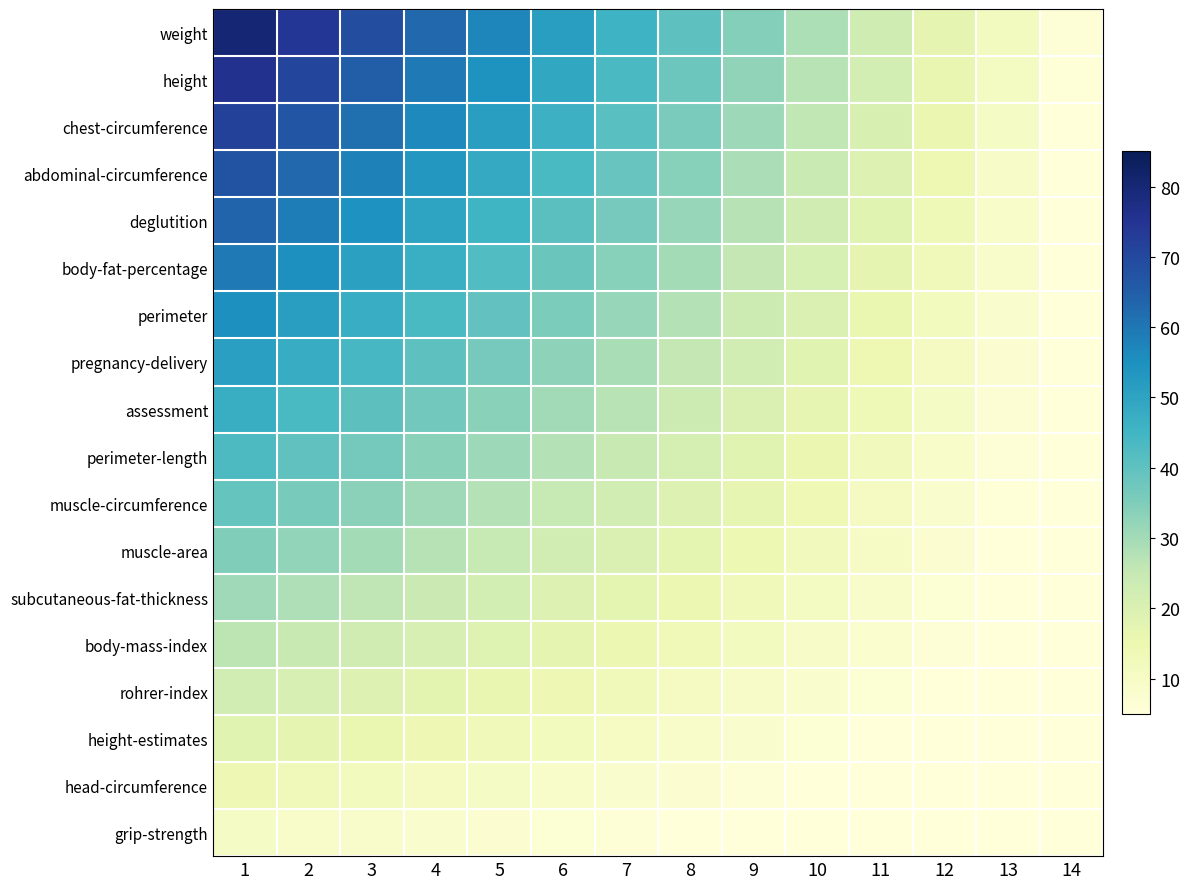

Reading right to left, extract all data points from this chart.

weight: 14=5.7	13=11.4	12=17.1	11=22.9	10=28.6	9=34.3	8=40.0	7=45.7	6=51.4	5=57.1	4=62.9	3=68.6	2=74.3	1=80.0
height: 14=5.4	13=10.8	12=16.3	11=21.7	10=27.1	9=32.5	8=37.9	7=43.4	6=48.8	5=54.2	4=59.6	3=65.0	2=70.5	1=75.9
chest-circumference: 14=5.1	13=10.3	12=15.4	11=20.5	10=25.6	9=30.8	8=35.9	7=41.0	6=46.1	5=51.3	4=56.4	3=61.5	2=66.6	1=71.8
abdominal-circumference: 14=4.8	13=9.7	12=14.5	11=19.3	10=24.2	9=29.0	8=33.8	7=38.7	6=43.5	5=48.3	4=53.2	3=58.0	2=62.8	1=67.6
deglutition: 14=4.5	13=9.1	12=13.6	11=18.2	10=22.7	9=27.2	8=31.8	7=36.3	6=40.8	5=45.4	4=49.9	3=54.5	2=59.0	1=63.5
body-fat-percentage: 14=4.2	13=8.5	12=12.7	11=17.0	10=21.2	9=25.5	8=29.7	7=33.9	6=38.2	5=42.4	4=46.7	3=50.9	2=55.2	1=59.4
perimeter: 14=3.9	13=7.9	12=11.8	11=15.8	10=19.7	9=23.7	8=27.6	7=31.6	6=35.5	5=39.5	4=43.4	3=47.4	2=51.3	1=55.3
pregnancy-delivery: 14=3.7	13=7.3	12=11.0	11=14.6	10=18.3	9=21.9	8=25.6	7=29.2	6=32.9	5=36.6	4=40.2	3=43.9	2=47.5	1=51.2
assessment: 14=3.4	13=6.7	12=10.1	11=13.4	10=16.8	9=20.2	8=23.5	7=26.9	6=30.3	5=33.6	4=37.0	3=40.3	2=43.7	1=47.1
perimeter-length: 14=3.1	13=6.1	12=9.2	11=12.3	10=15.3	9=18.4	8=21.5	7=24.5	6=27.6	5=30.7	4=33.7	3=36.8	2=39.9	1=42.9
muscle-circumference: 14=2.8	13=5.5	12=8.3	11=11.1	10=13.9	9=16.6	8=19.4	7=22.2	6=25.0	5=27.7	4=30.5	3=33.3	2=36.1	1=38.8
muscle-area: 14=2.5	13=5.0	12=7.4	11=9.9	10=12.4	9=14.9	8=17.4	7=19.8	6=22.3	5=24.8	4=27.3	3=29.7	2=32.2	1=34.7
subcutaneous-fat-thickness: 14=2.2	13=4.4	12=6.6	11=8.7	10=10.9	9=13.1	8=15.3	7=17.5	6=19.7	5=21.8	4=24.0	3=26.2	2=28.4	1=30.6
body-mass-index: 14=1.9	13=3.8	12=5.7	11=7.6	10=9.5	9=11.3	8=13.2	7=15.1	6=17.0	5=18.9	4=20.8	3=22.7	2=24.6	1=26.5
rohrer-index: 14=1.6	13=3.2	12=4.8	11=6.4	10=8.0	9=9.6	8=11.2	7=12.8	6=14.4	5=16.0	4=17.6	3=19.2	2=20.8	1=22.4
height-estimates: 14=1.3	13=2.6	12=3.9	11=5.2	10=6.5	9=7.8	8=9.1	7=10.4	6=11.7	5=13.0	4=14.3	3=15.6	2=16.9	1=18.2
head-circumference: 14=1.0	13=2.0	12=3.0	11=4.0	10=5.0	9=6.1	8=7.1	7=8.1	6=9.1	5=10.1	4=11.1	3=12.1	2=13.1	1=14.1
grip-strength: 14=0.7	13=1.4	12=2.1	11=2.9	10=3.6	9=4.3	8=5.0	7=5.7	6=6.4	5=7.1	4=7.9	3=8.6	2=9.3	1=10.0